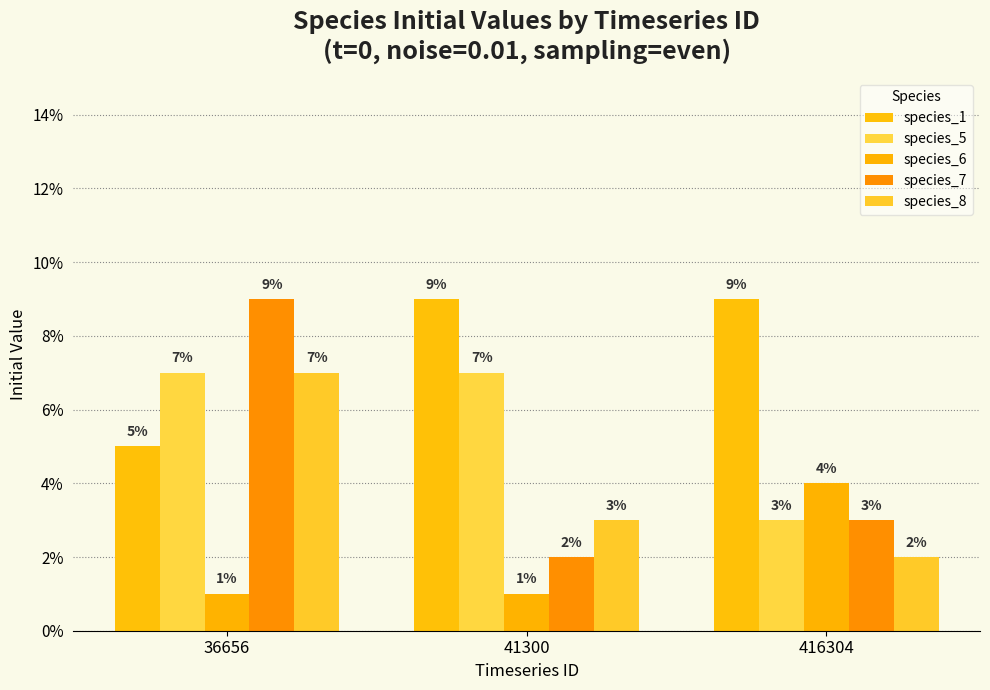

Count the species_8 values in the range 0 to 1.

3